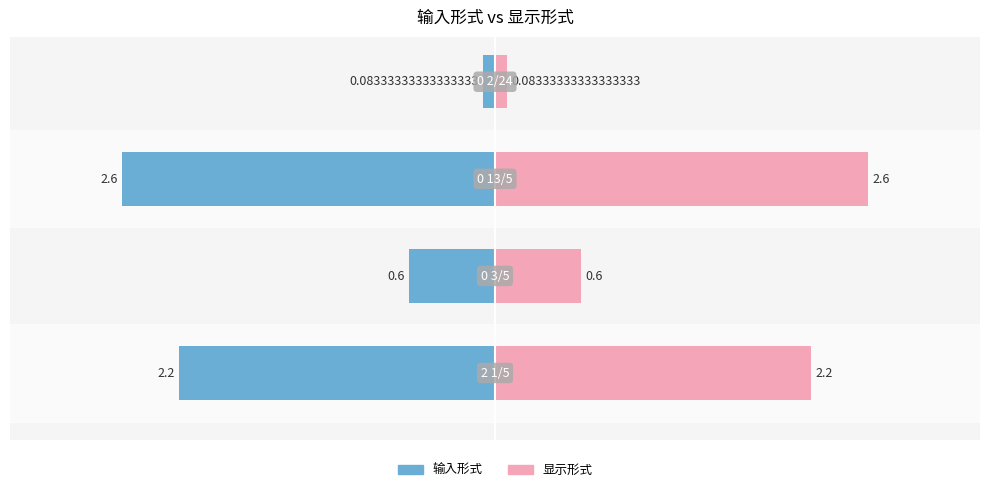

Reading left to right, transcribe all the data shown in this chart.

输入形式: 0=-2.2	1=-0.6	2=-2.6	3=-0.1
显示形式: 0=2.2	1=0.6	2=2.6	3=0.1